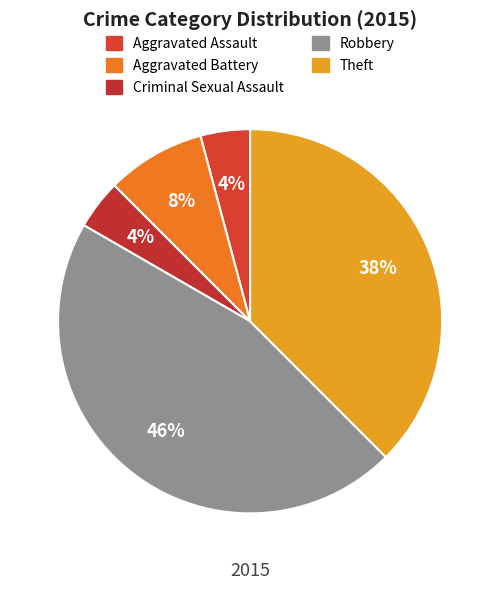

To the nearest percent, what percentage of the pie is Theft?

38%